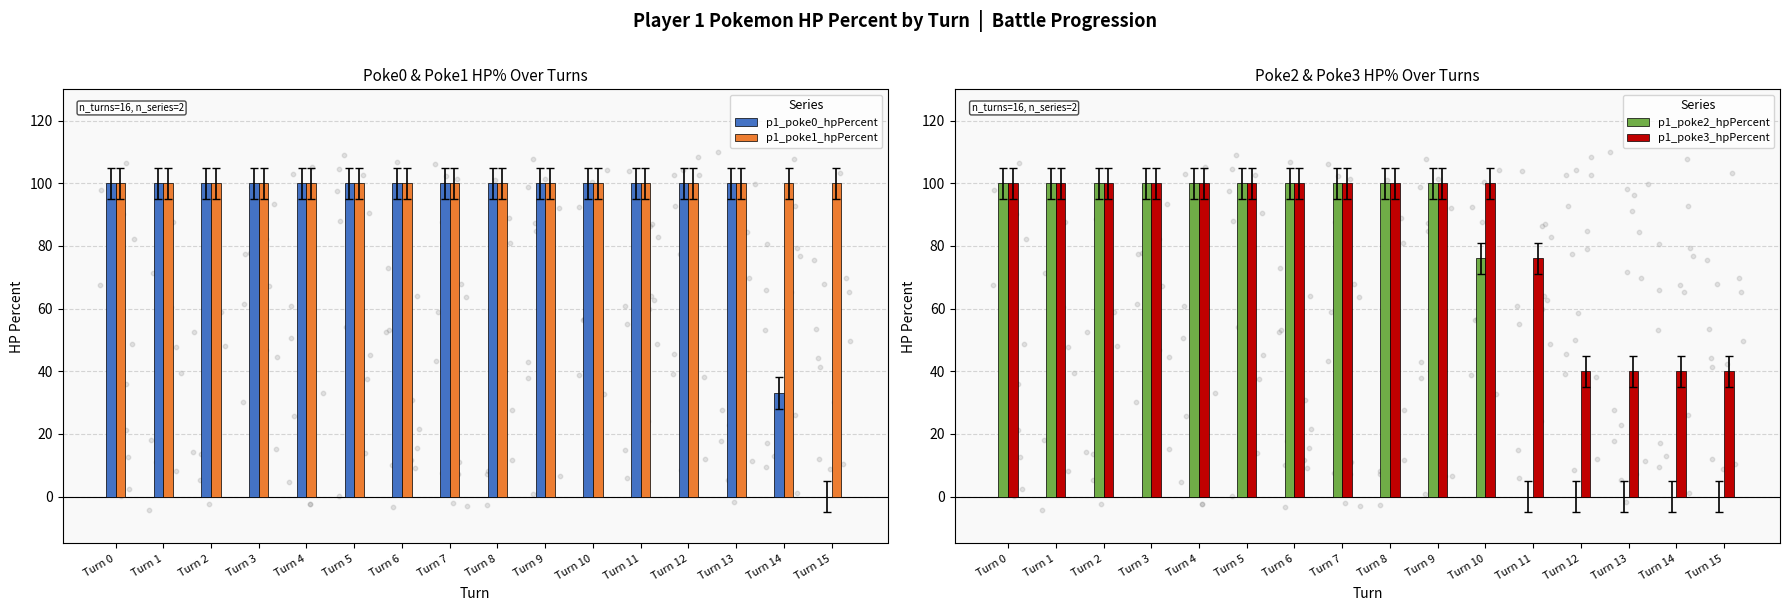

Which series reaches the maximum Y coordinate?

p1_poke0_hpPercent